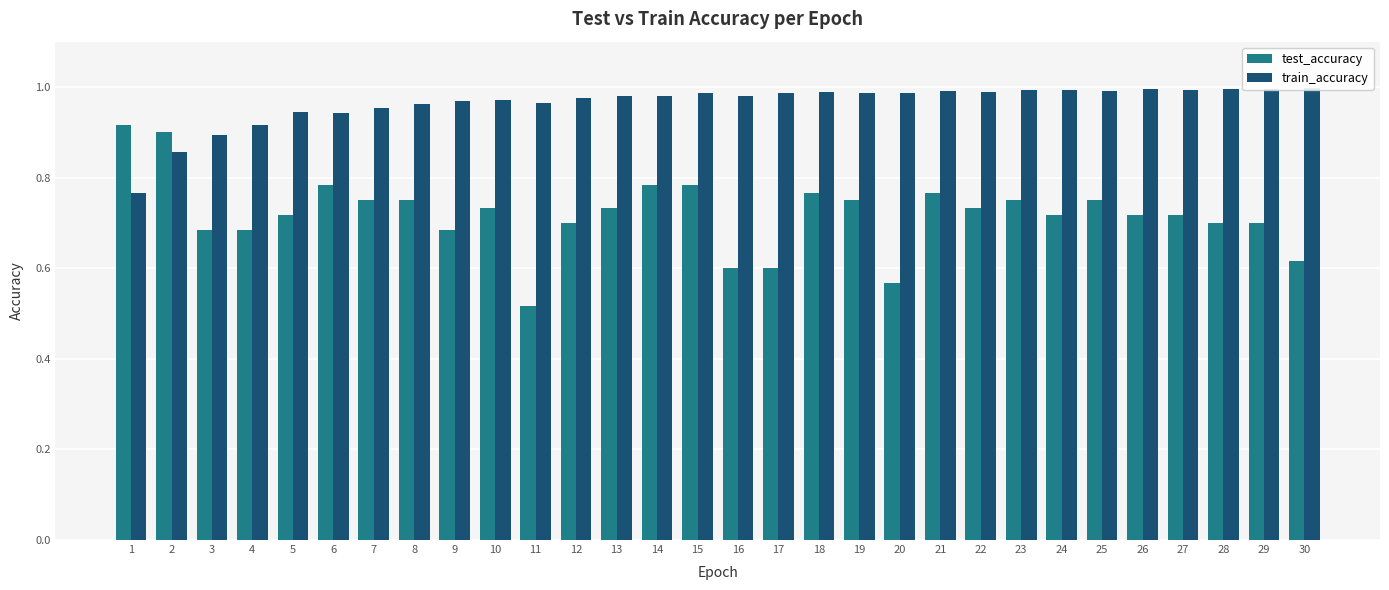

At which category does the chart reach its peak across all series?

30